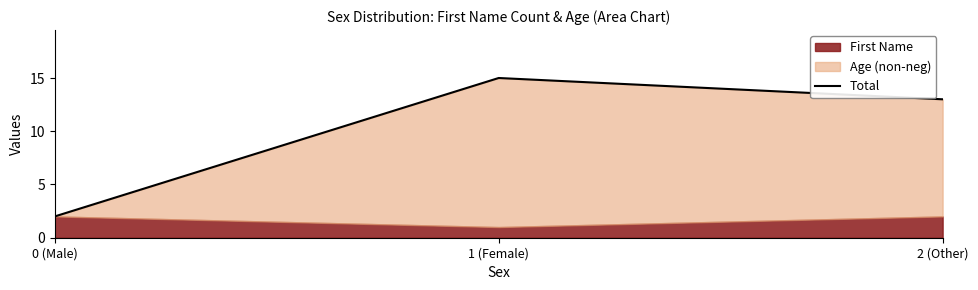

The chart shows a value of 15 at 1 (Female). True or false?

True